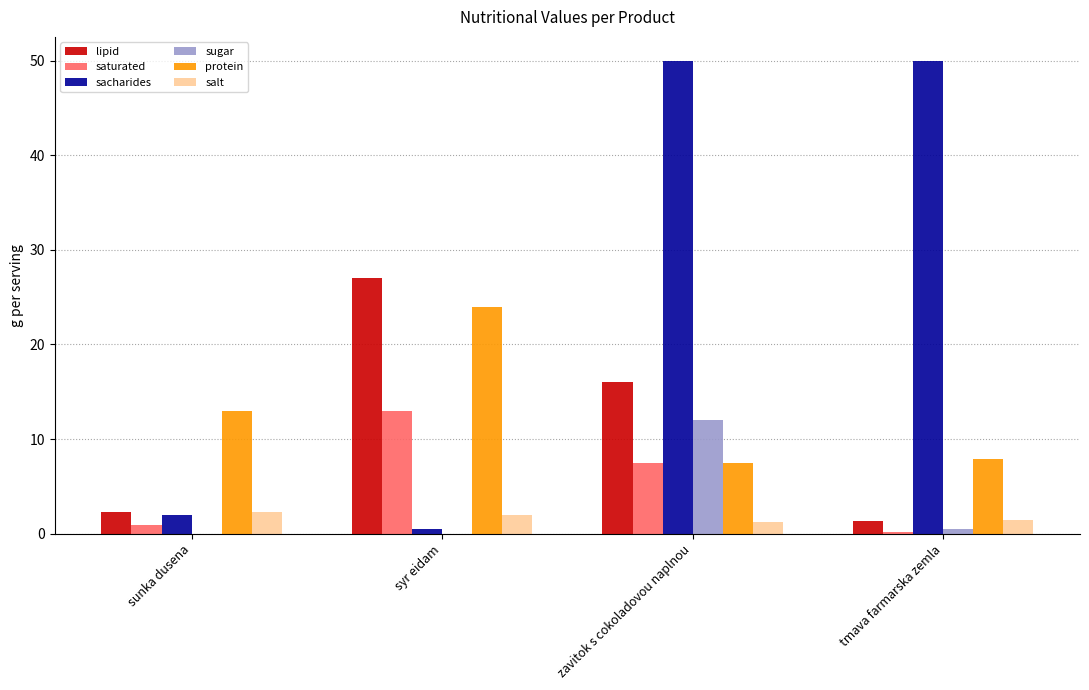

What is the sum of all lipid values?

46.6